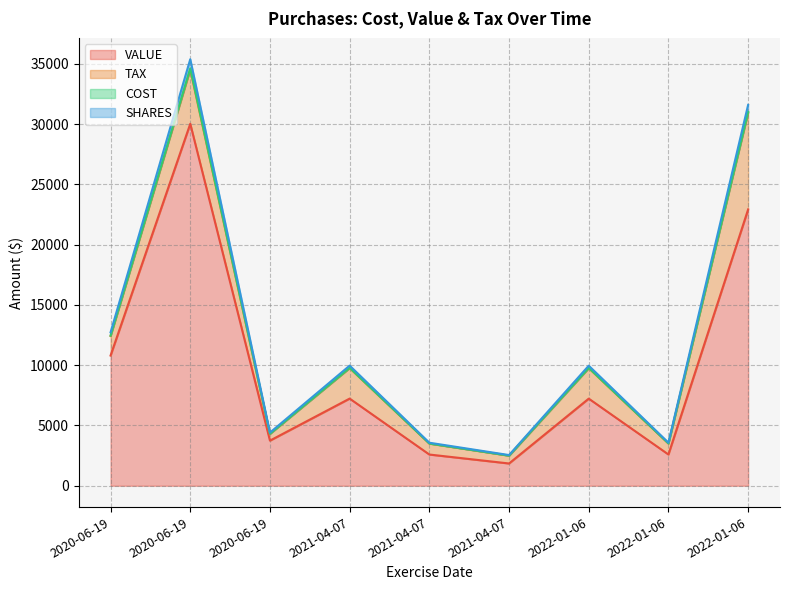

How many interior local peaks does the VALUE series have?

3